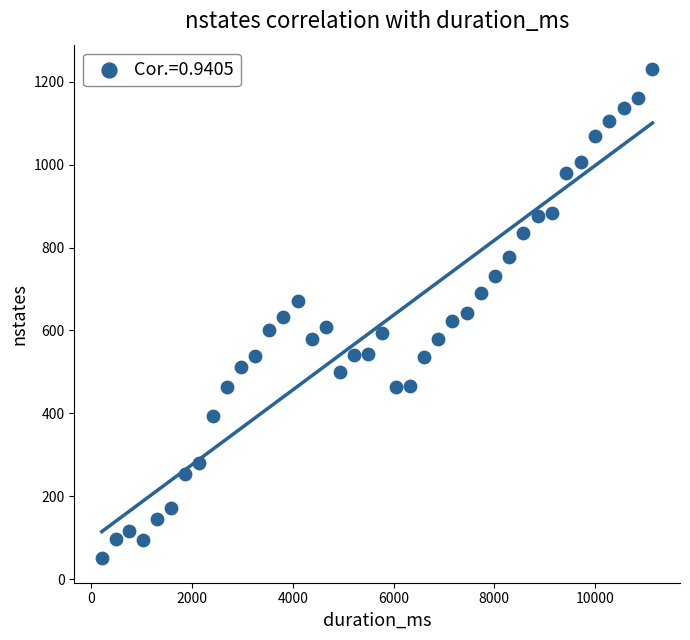

What is the range of Y values (max minus min)?

1179